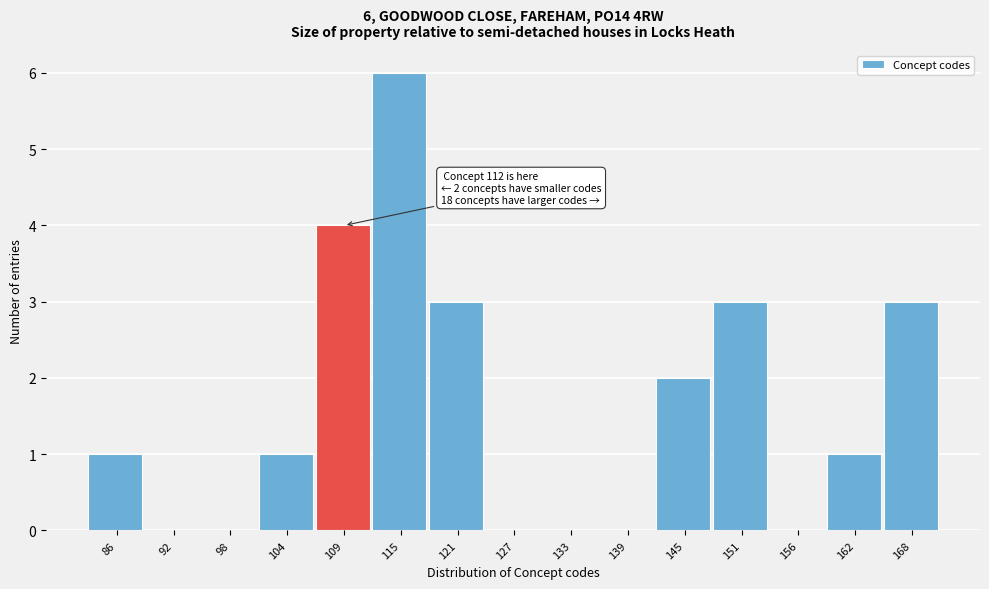

Reading left to right, what are all the values shown in this chart?

86=1	92=0	98=0	104=1	109=4	115=6	121=3	127=0	133=0	139=0	145=2	151=3	156=0	162=1	168=3